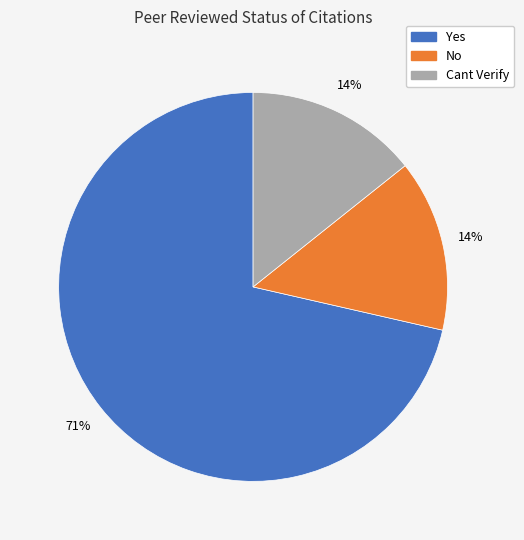

To the nearest percent, what is the average slice percentage?

33%